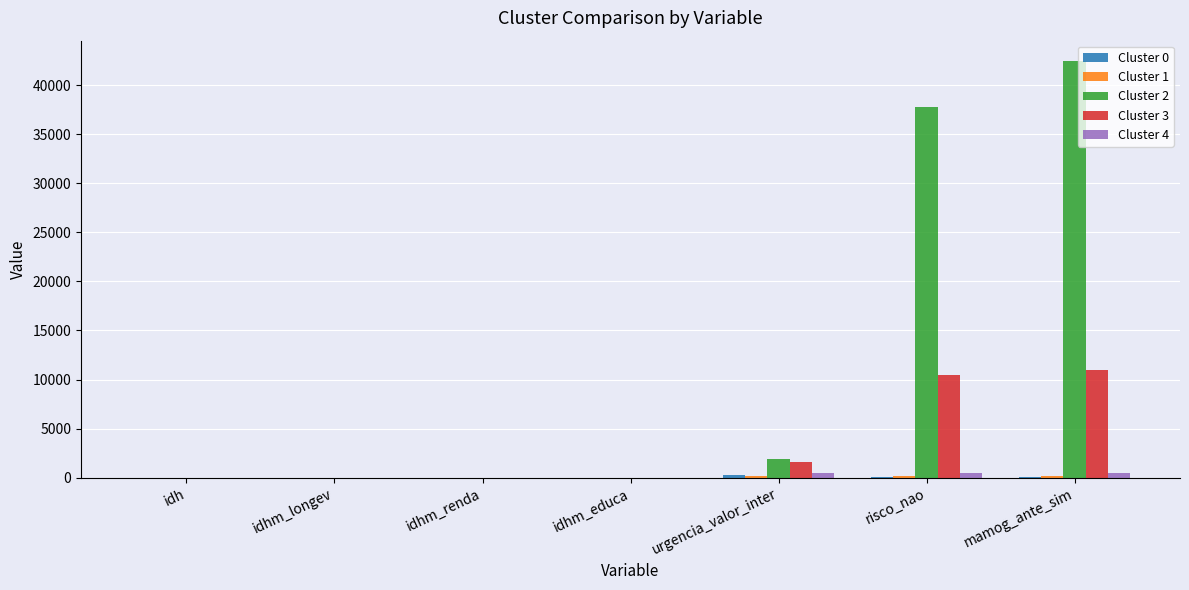

Is it true that Cluster 2 equals 63239.1 at risco_nao?

False